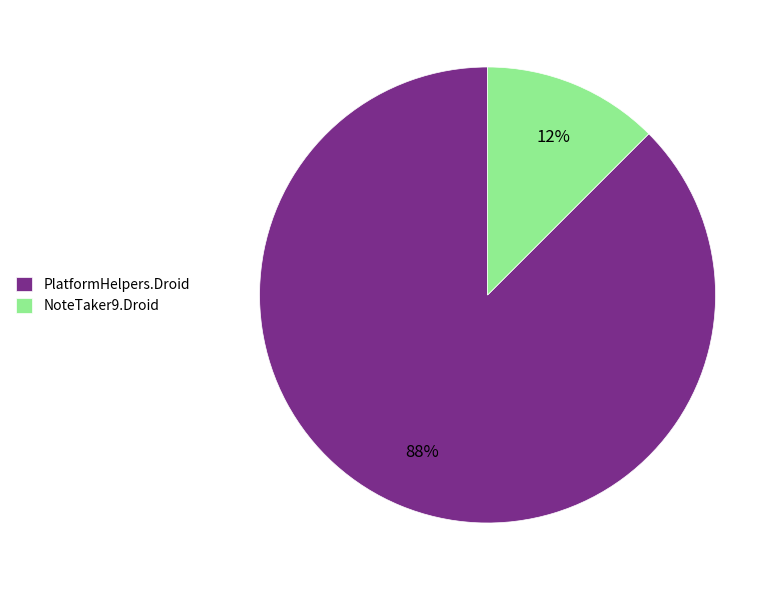

True or false: NoteTaker9.Droid accounts for 6% of the total.

False